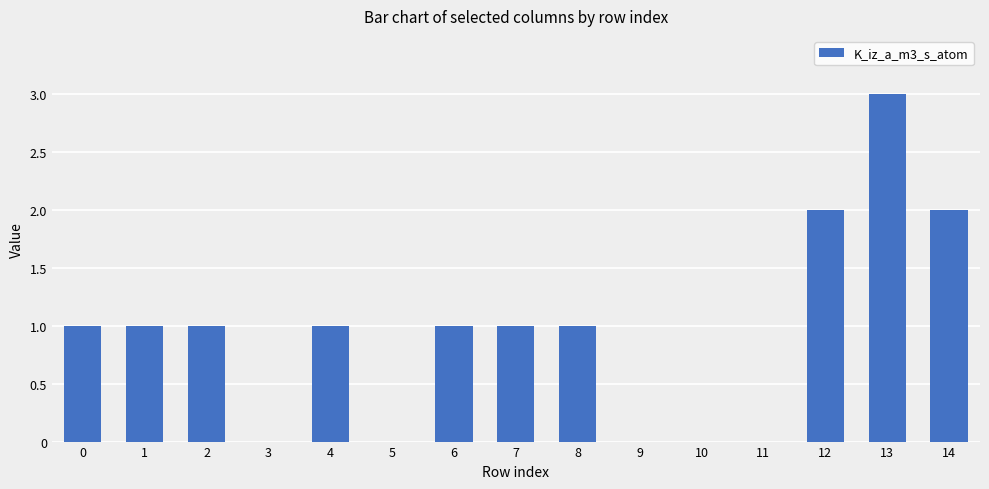

What is the greatest value displayed?

3